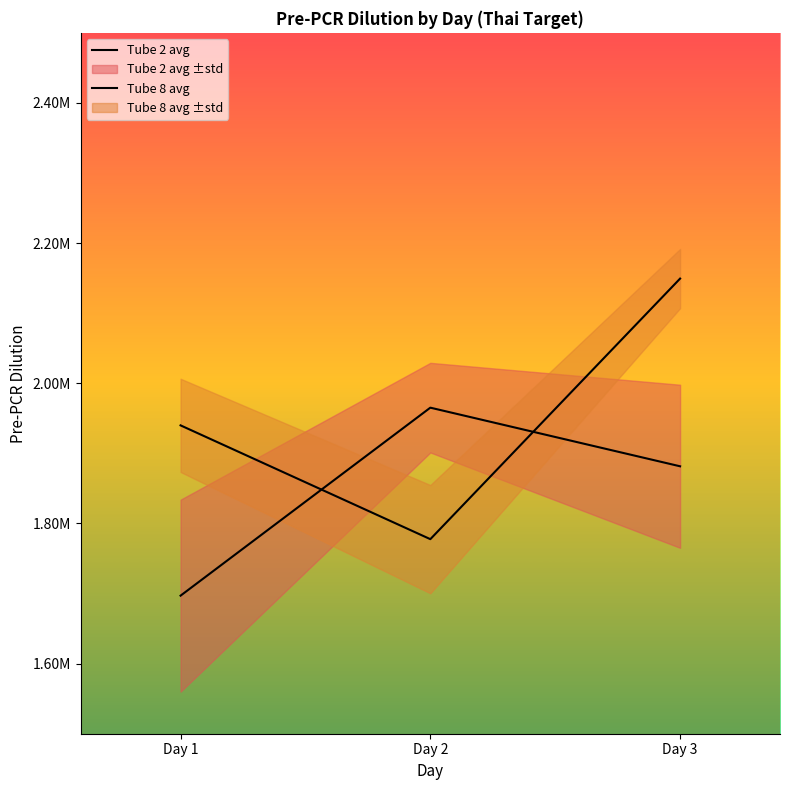

At which label does Tube 2 avg reach its minimum?

Day 1